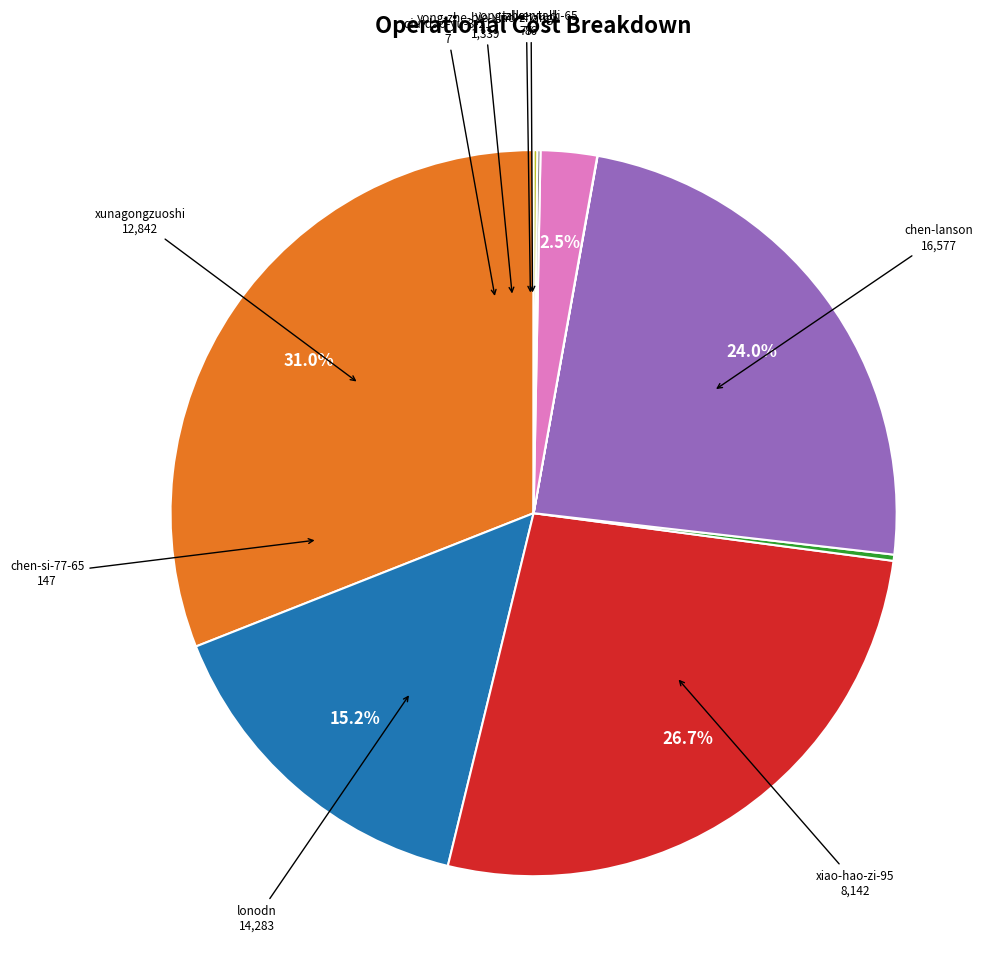

Is there a majority slice in this chart?

No